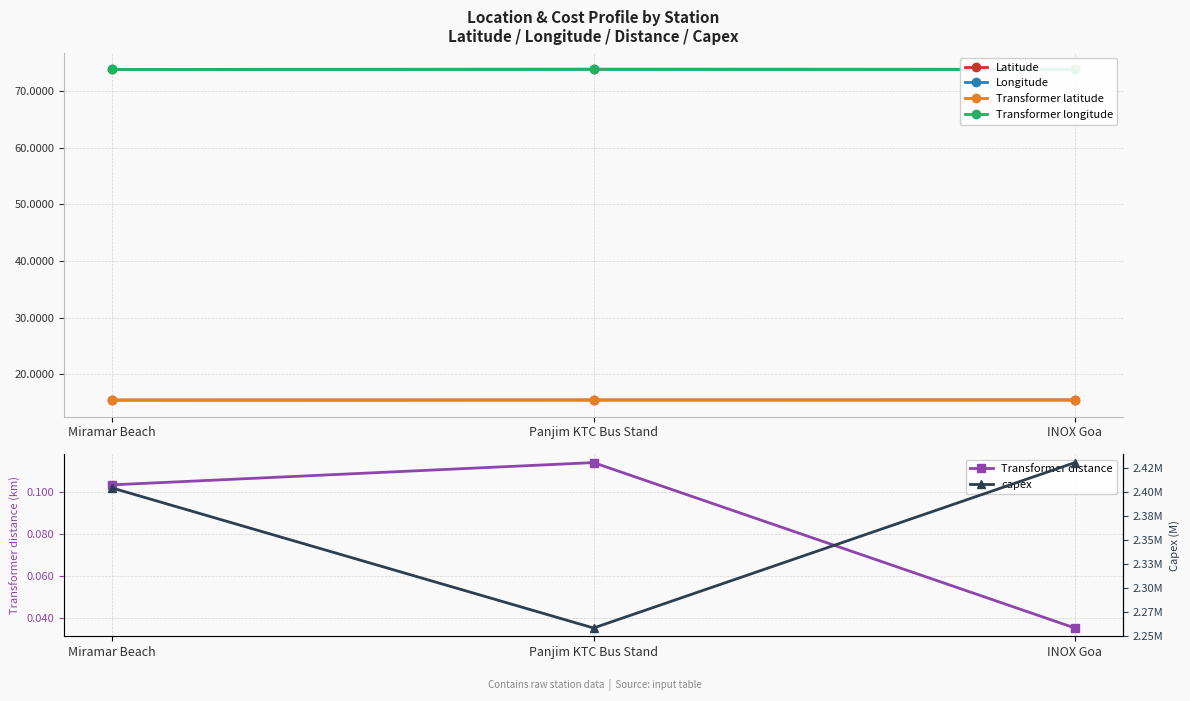

Where is Transformer latitude nearest to the value 15?

Miramar Beach